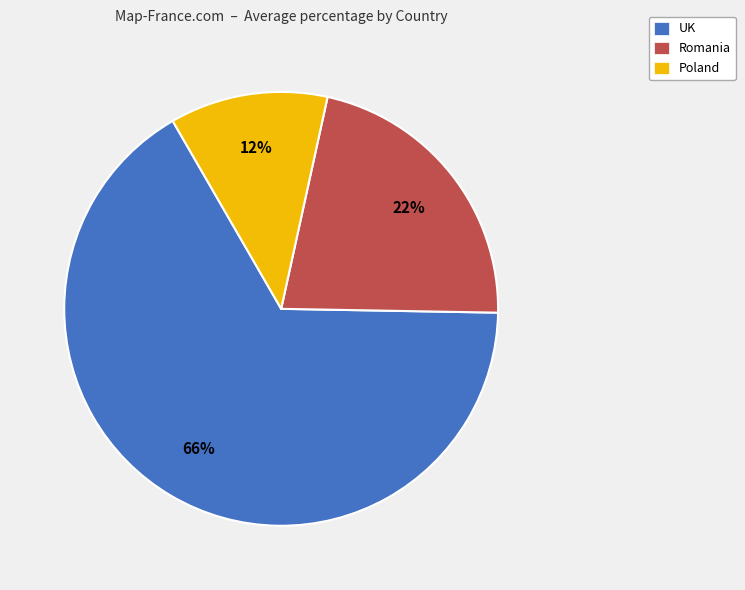

Is there a majority slice in this chart?

Yes